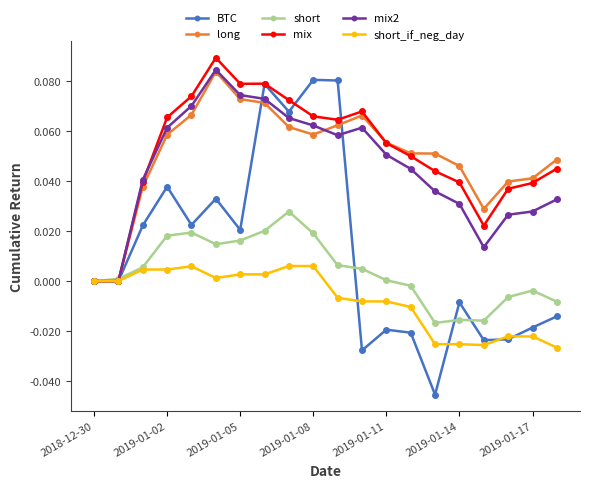

Which series has the widest spread of values?

BTC